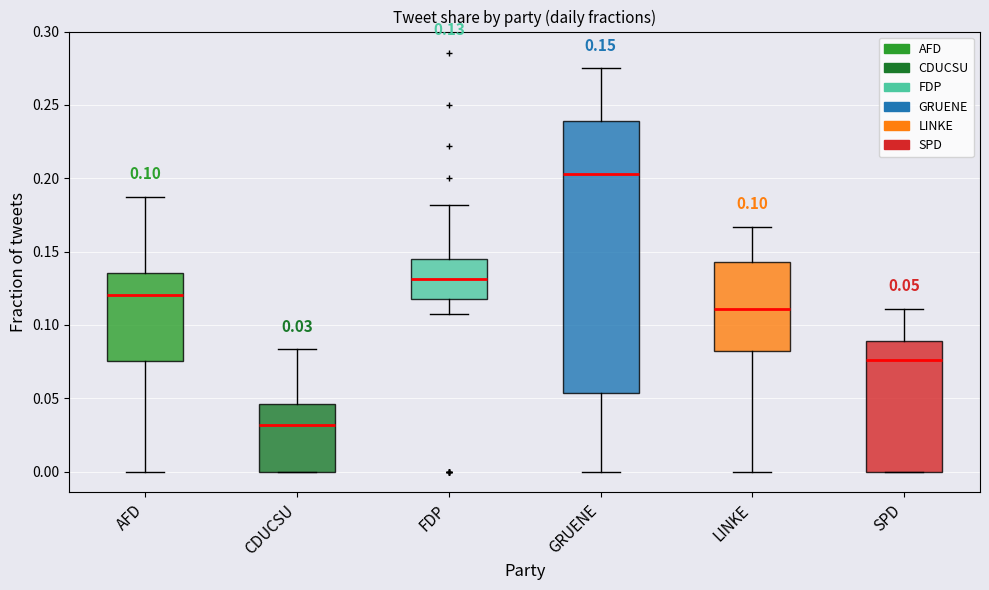

Which box has the lowest median line?

CDUCSU